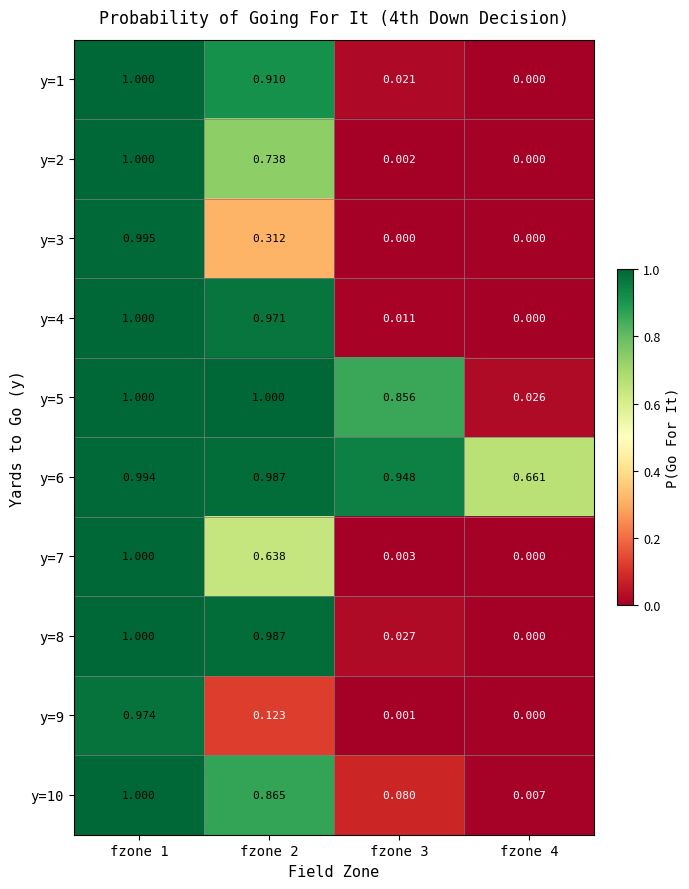

Is the value of y=6 at fzone 2 greater than the value of y=10 at fzone 2?

Yes